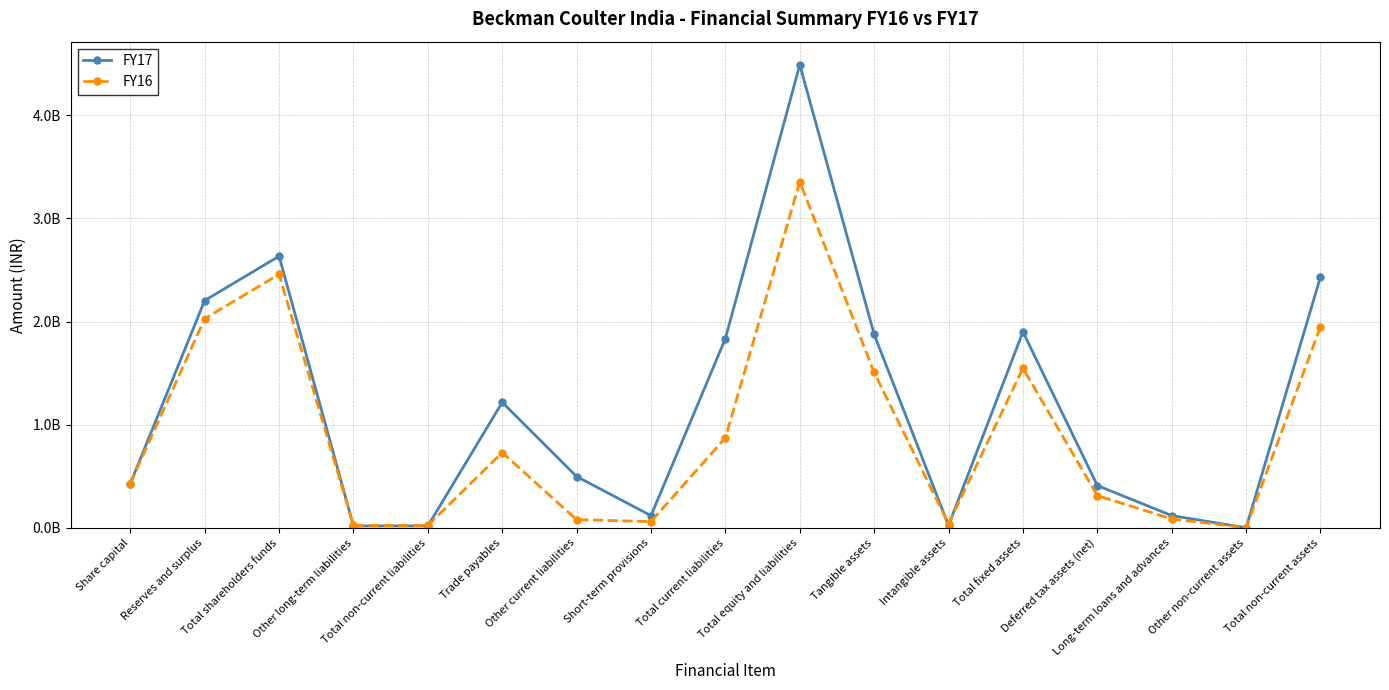

Where is the first local minimum for FY16?

Short-term provisions